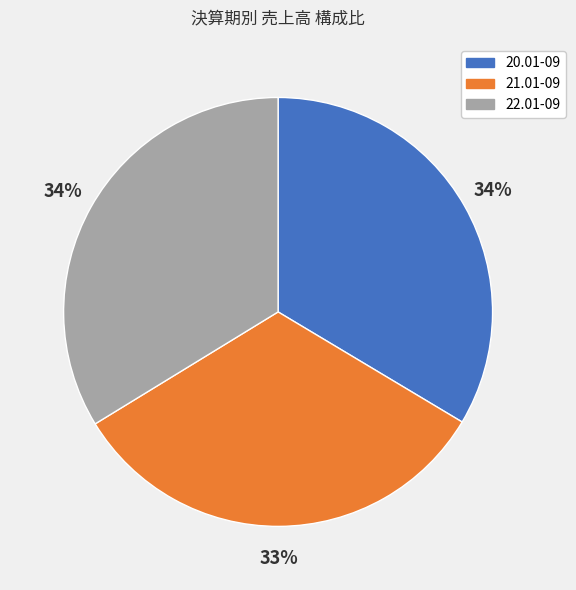

To the nearest percent, what is the average slice percentage?

33%